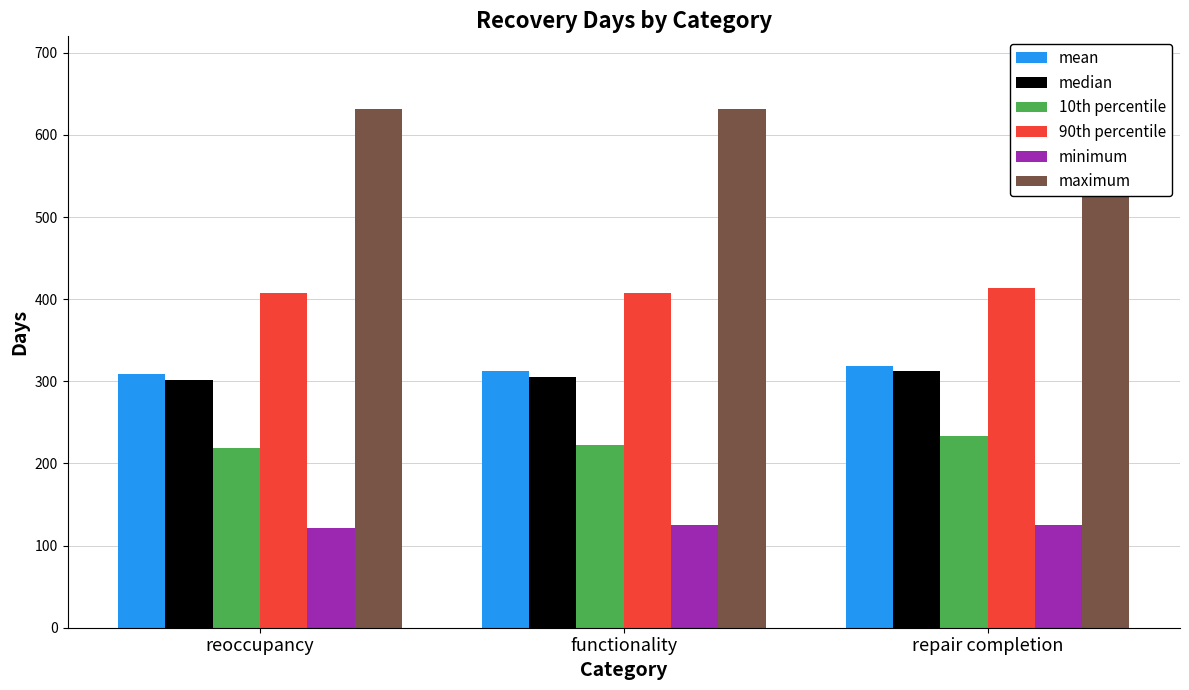

Rank the series at reoccupancy from highest to lowest value.

maximum, 90th percentile, mean, median, 10th percentile, minimum